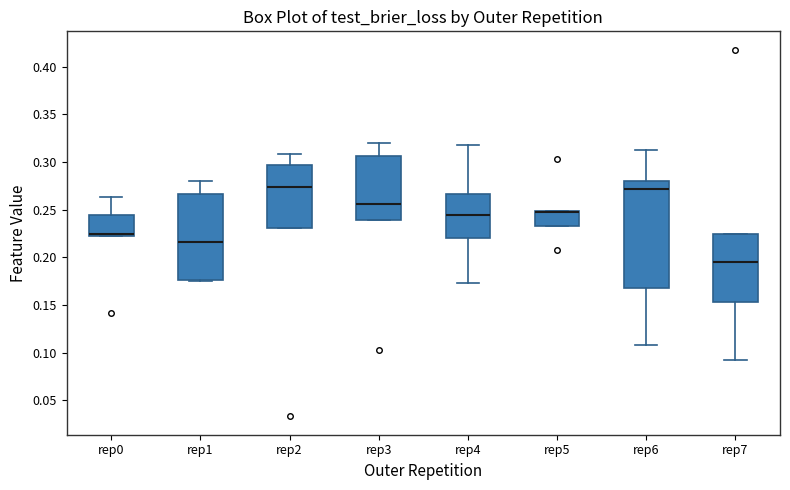

Reading left to right, transcribe this box plot: for each box, give where its median line is, the range the box spans, and where its two whiskers end, as read against the y-axis. The values are not printed on the chart, so give them approximately, as read against the axis.

rep0: median 0.225, box 0.220 to 0.245, whiskers 0.220 to 0.265
rep1: median 0.215, box 0.175 to 0.265, whiskers 0.175 to 0.280
rep2: median 0.275, box 0.230 to 0.295, whiskers 0.230 to 0.310
rep3: median 0.255, box 0.240 to 0.305, whiskers 0.240 to 0.320
rep4: median 0.245, box 0.220 to 0.265, whiskers 0.175 to 0.320
rep5: median 0.245 (drawn on the box's upper edge), box 0.235 to 0.250, whiskers 0.235 to 0.250
rep6: median 0.270, box 0.170 to 0.280, whiskers 0.110 to 0.315
rep7: median 0.195, box 0.155 to 0.225, whiskers 0.095 to 0.225